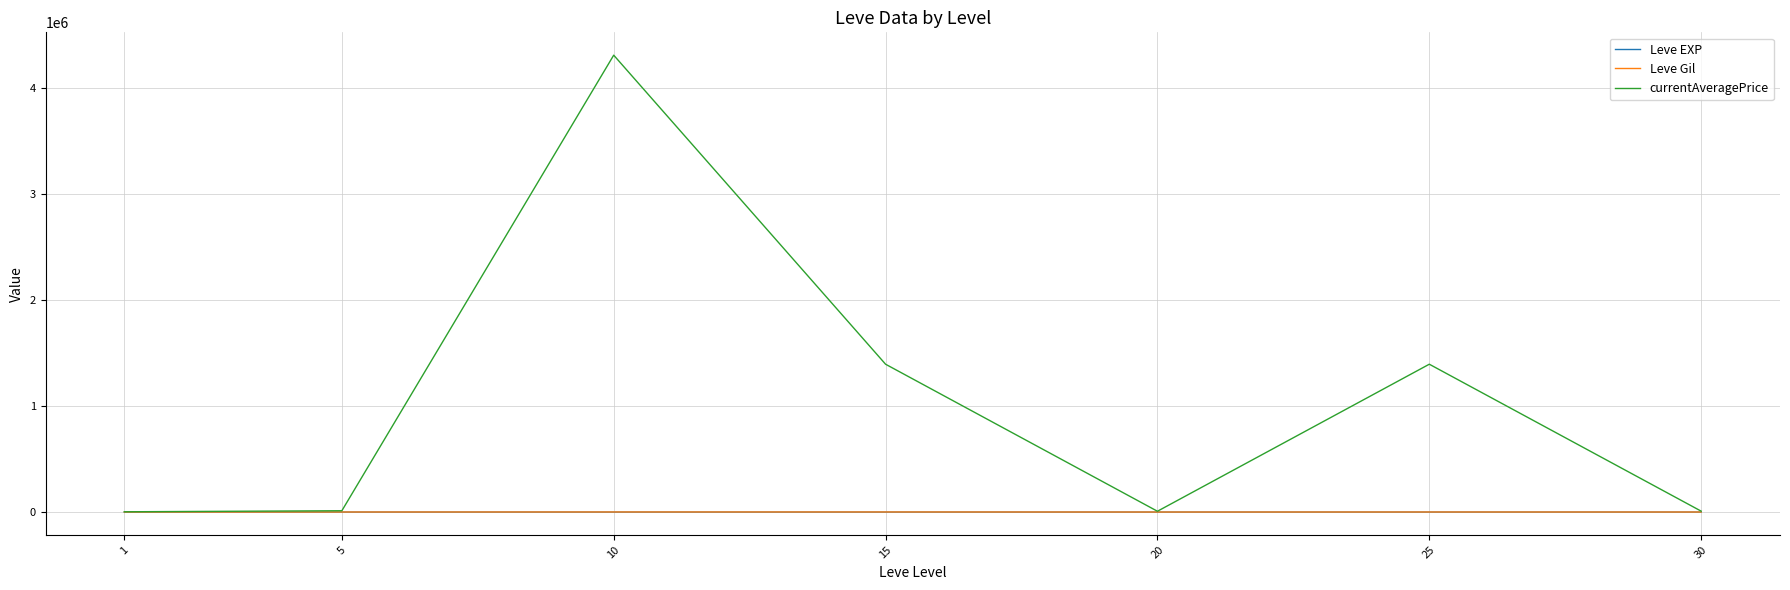

What is the sum of all currentAveragePrice values?

7125556.2